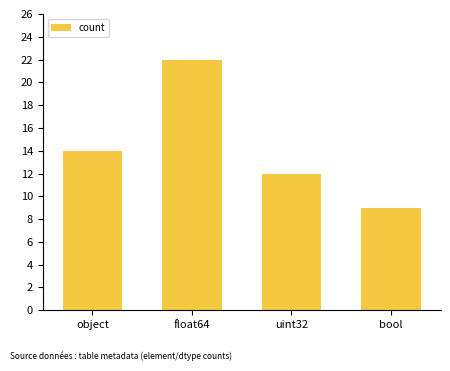

True or false: the data shows 8 at uint32.

False